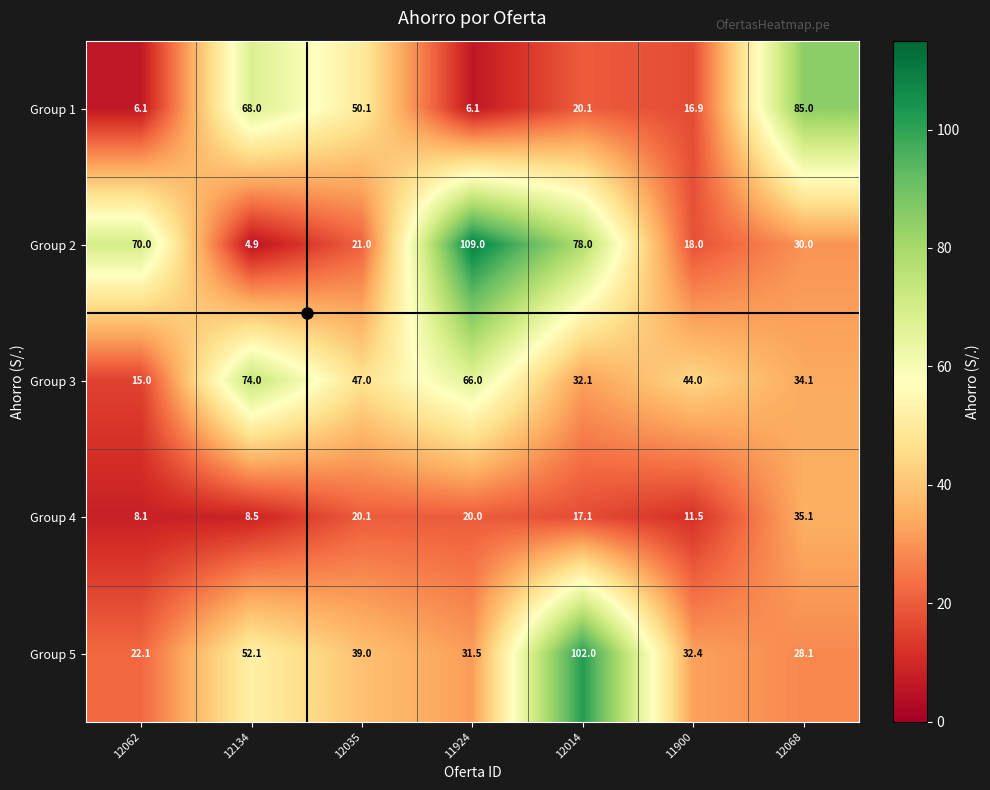

The Group 4 series shows 9.1 at 12035. True or false?

False